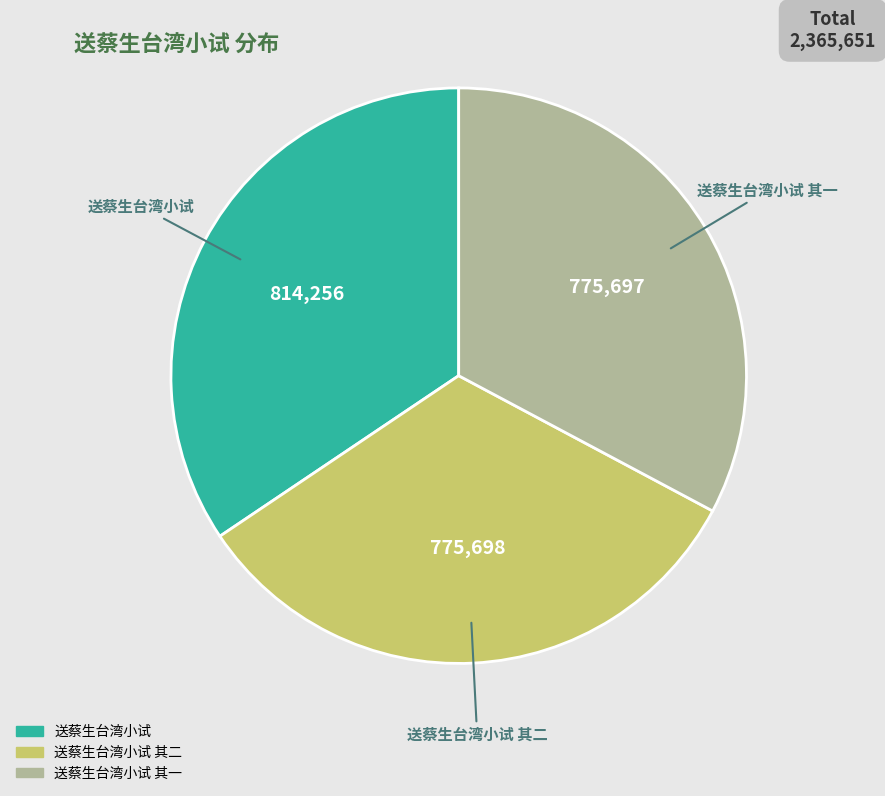

How many segments does this pie chart have?

3